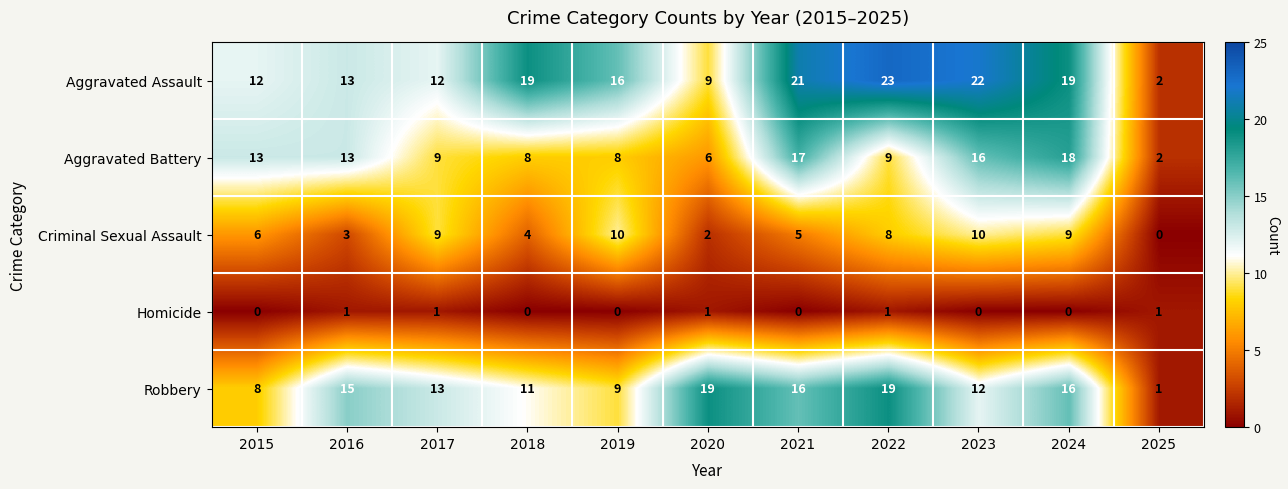

True or false: Robbery has a value of 19 at 2020.

True